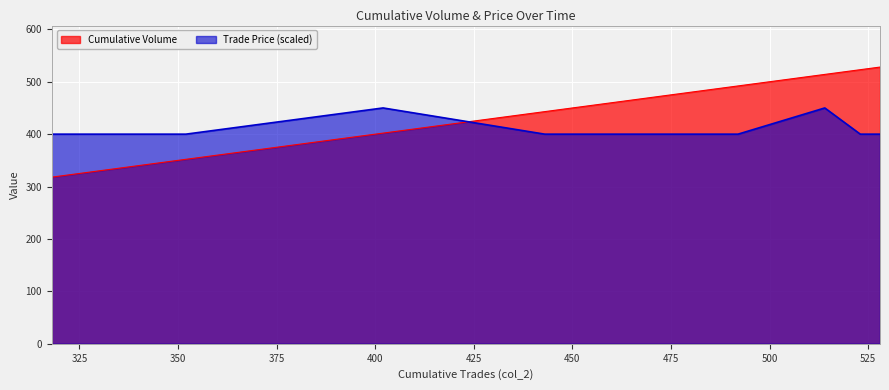

Which series has the widest spread of values?

Cumulative Volume